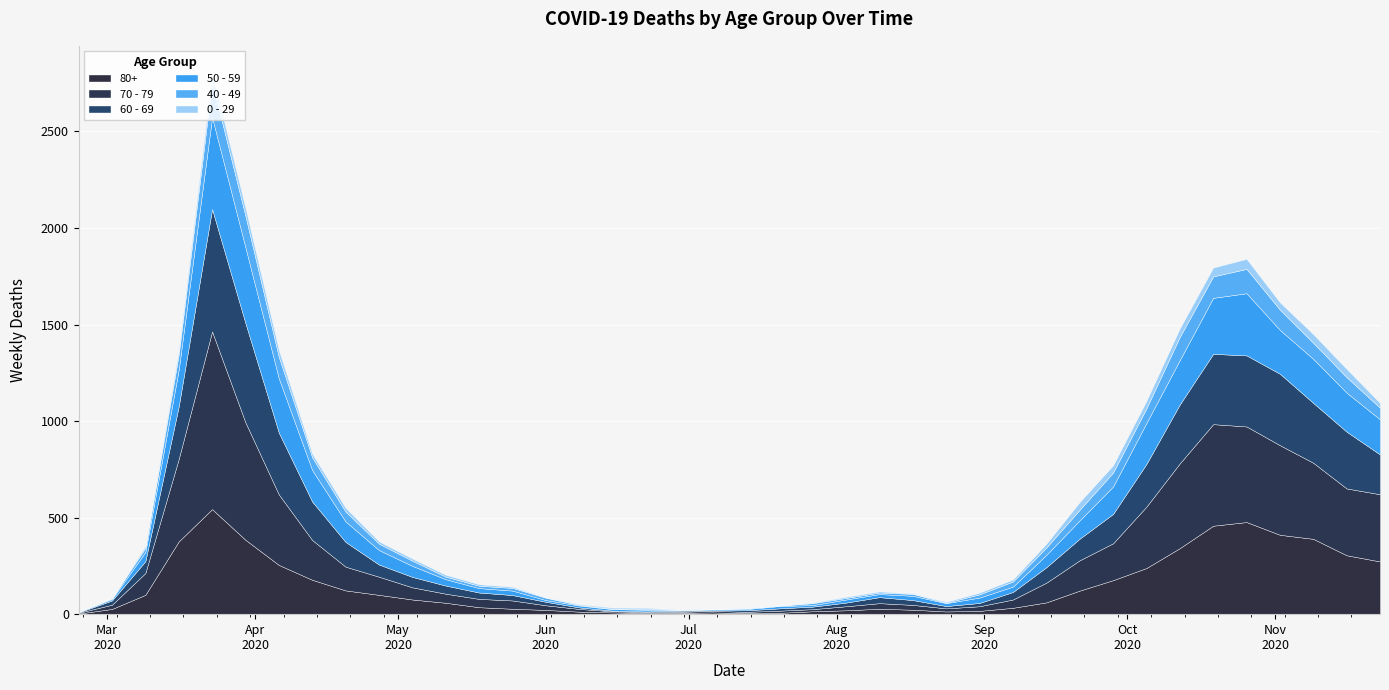

Is it true that 0 - 29 equals 20 at 2020-11-16?

False